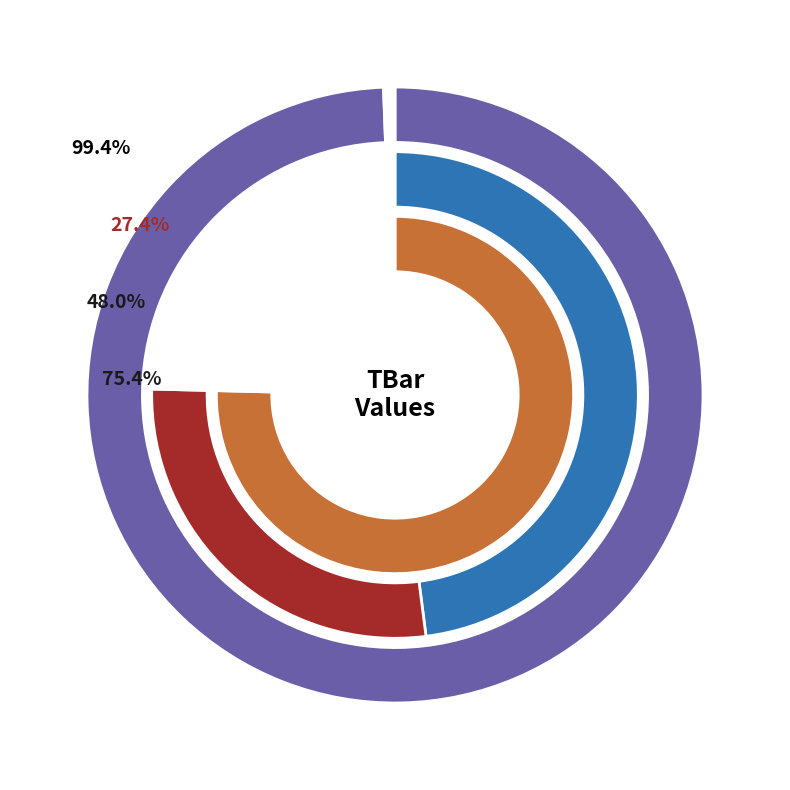

Does 5 represent more than half of the total?

No